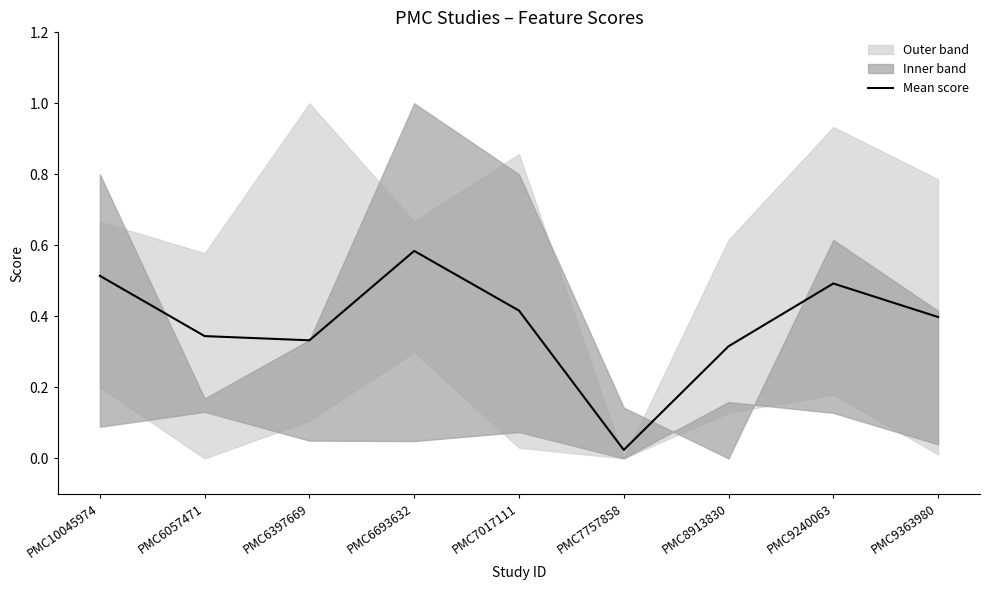

What is the average value?

0.4